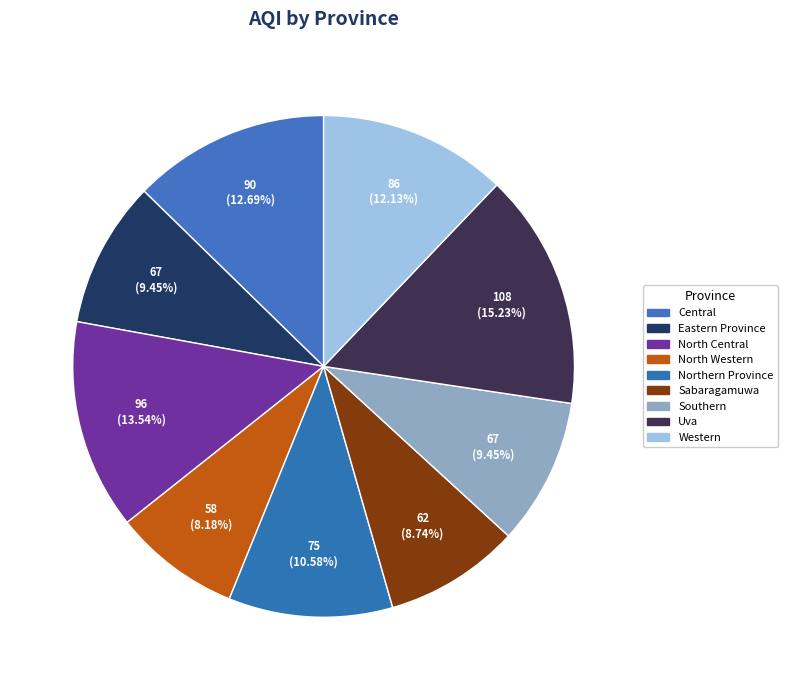

How many slices are in this pie chart?

9